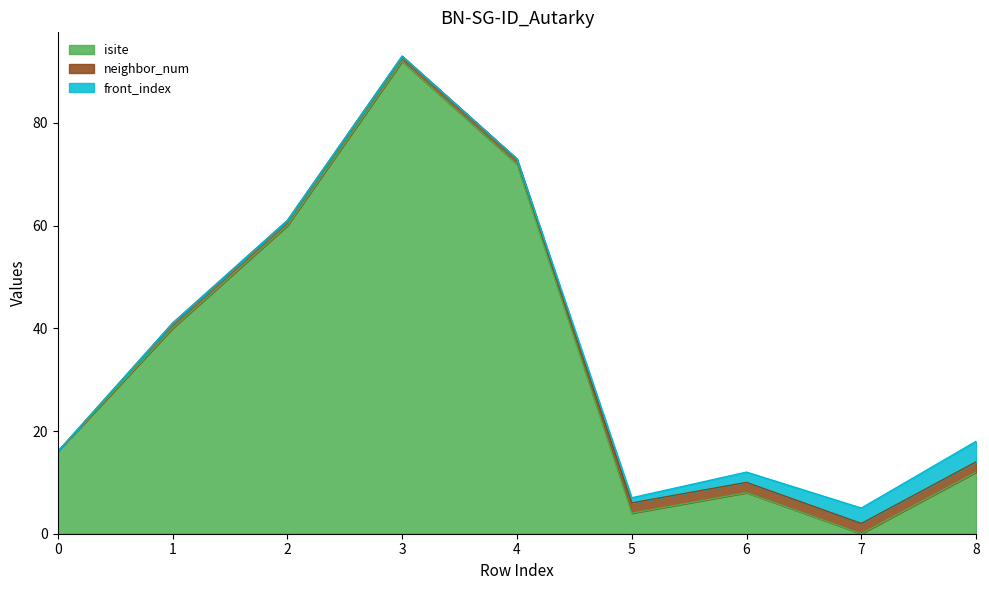

True or false: front_index has more than 0 interior local peaks.

False